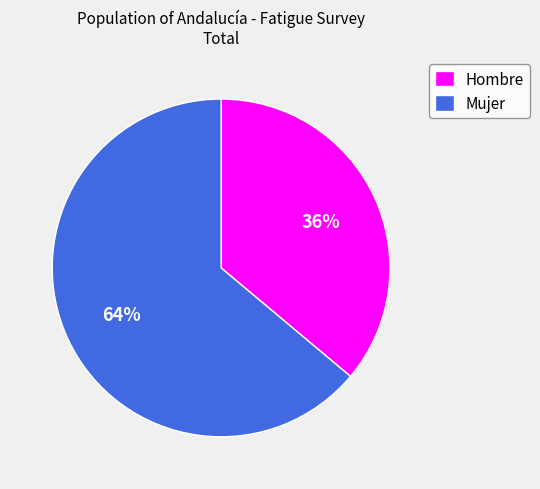

Do Hombre and Mujer together represent more than half of the pie?

Yes